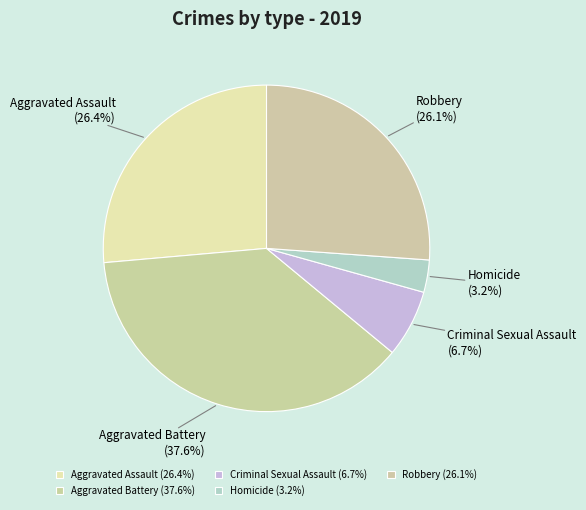

Is Aggravated Battery the majority of the pie?

No